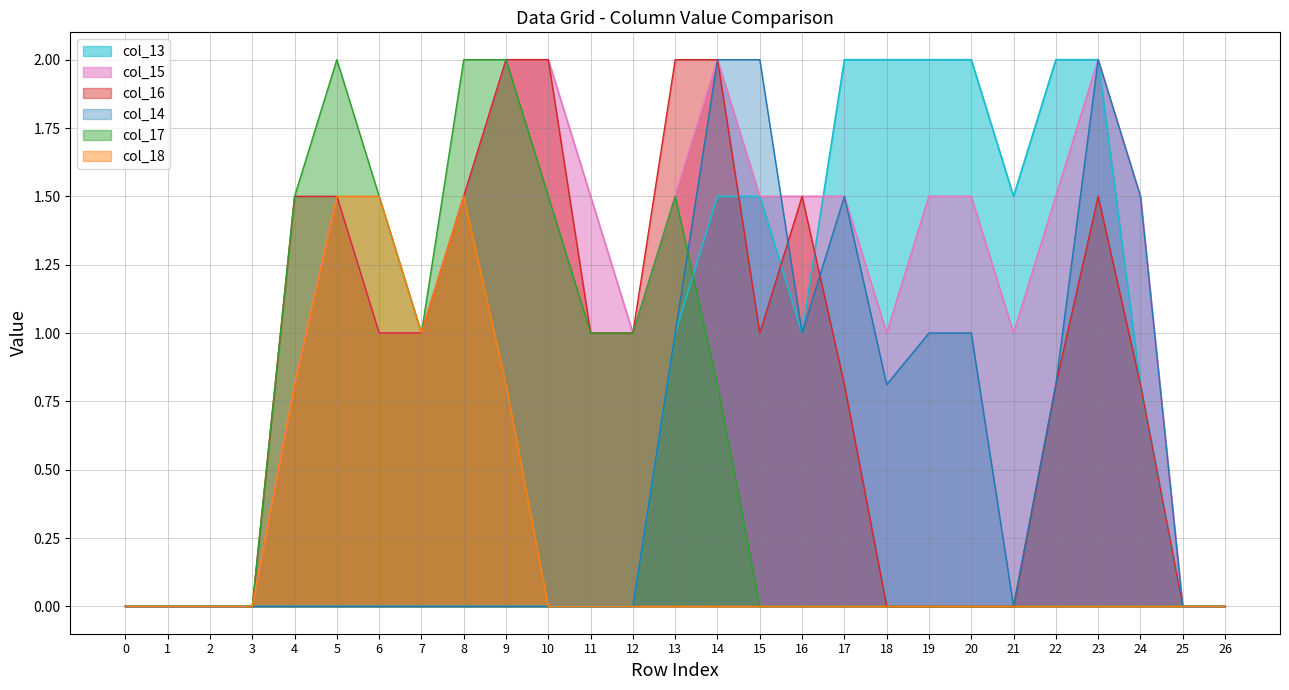

How many lines are shown in the chart?

6